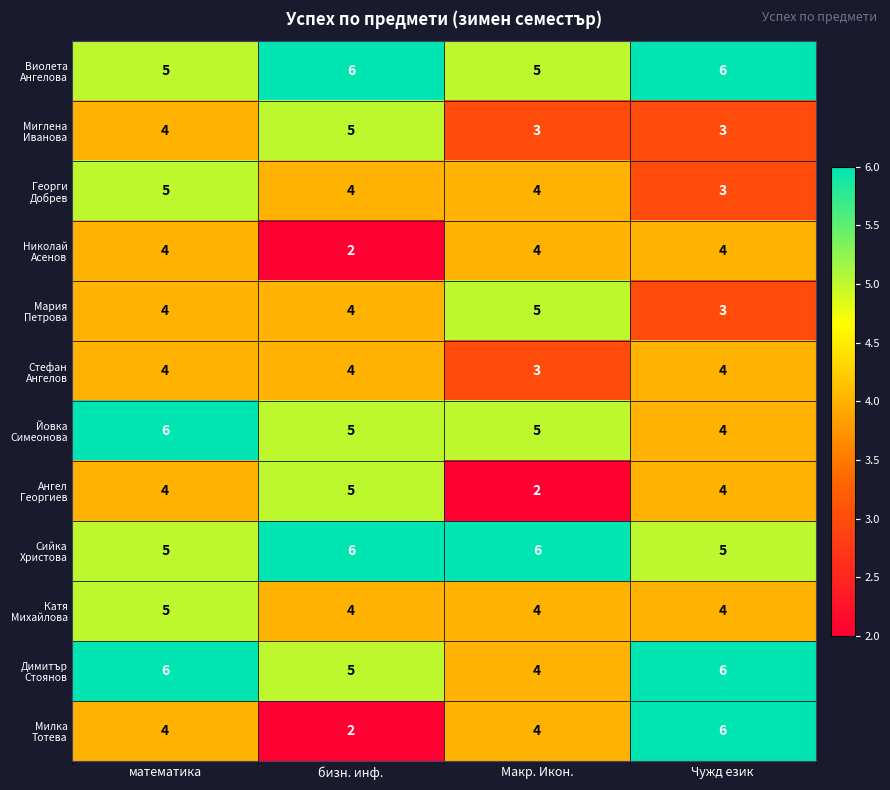

At how many categories does at least one series exceed 3?

4